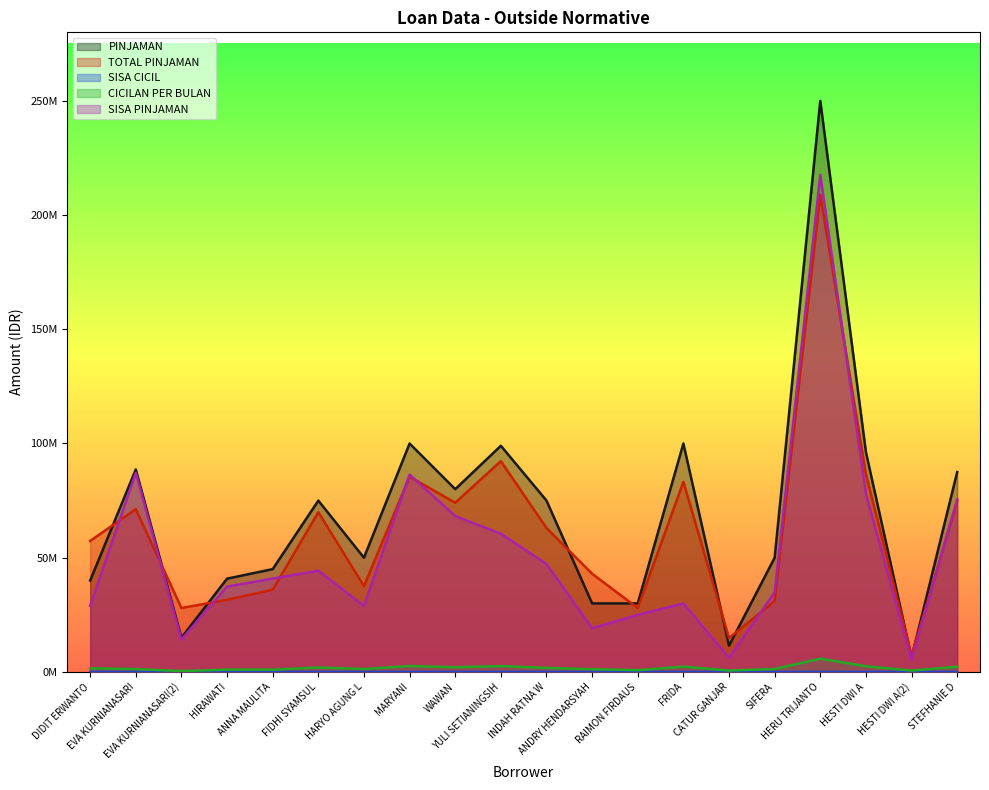

What is the total value across all series at DIDIT ERWANTO?

127797526